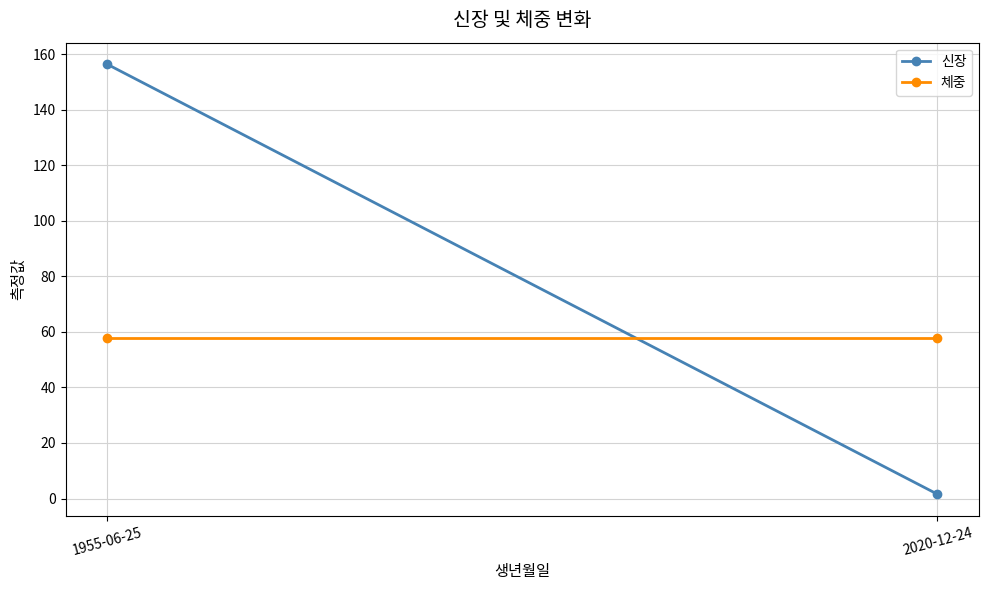

Between 1955-06-25 and 2020-12-24, which series saw the biggest shift?

신장